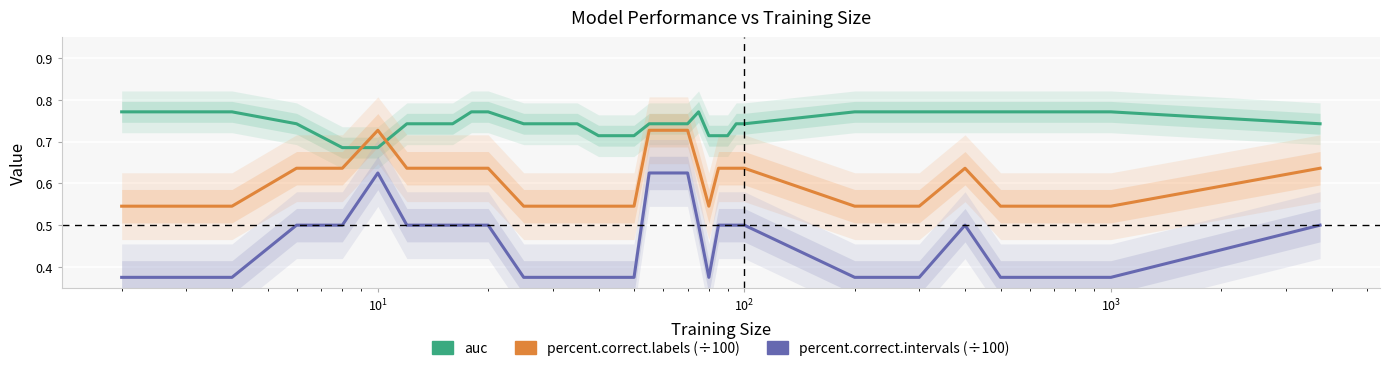

Is it true that percent.correct.labels (÷100) equals 1.0 at 22?

False